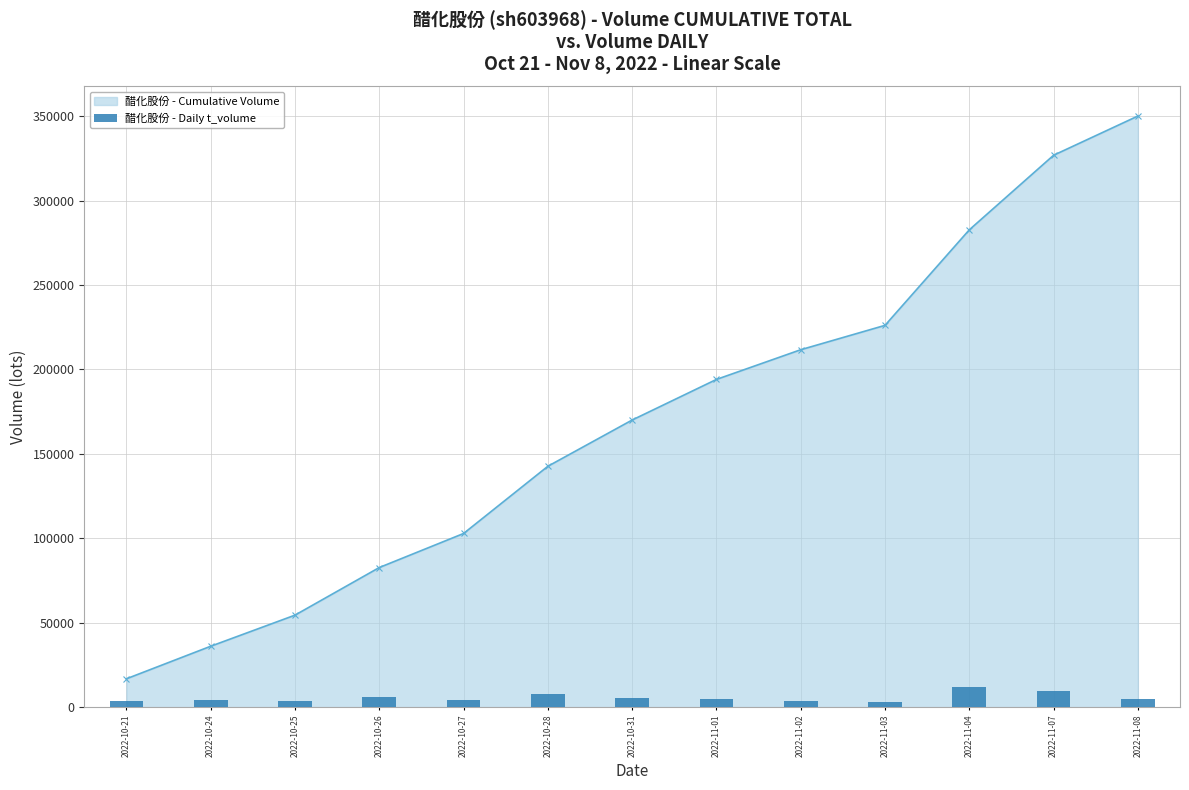

At which label does 醋化股份 - Cumulative Volume first exceed 170045?

2022-11-01